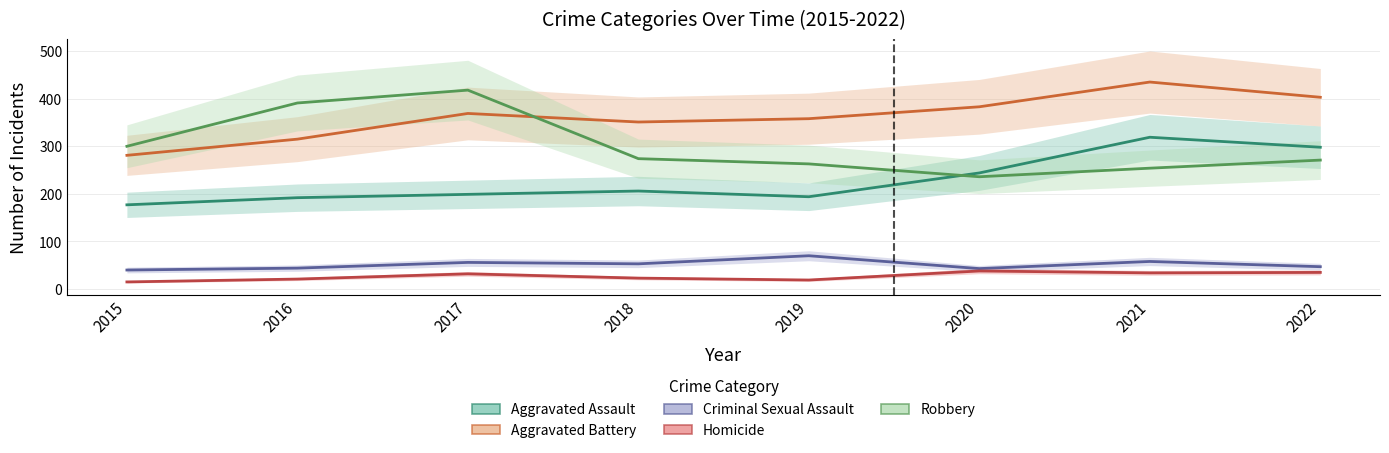

Rank the series by their maximum value, from lowest to highest.

Homicide, Criminal Sexual Assault, Aggravated Assault, Robbery, Aggravated Battery